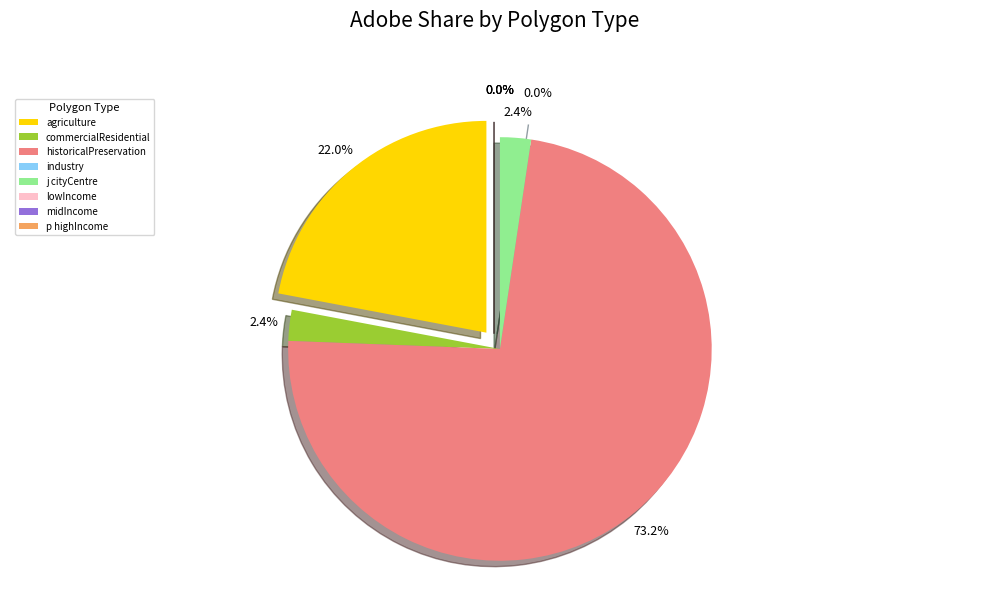

What is the smallest slice in the pie chart?

industry